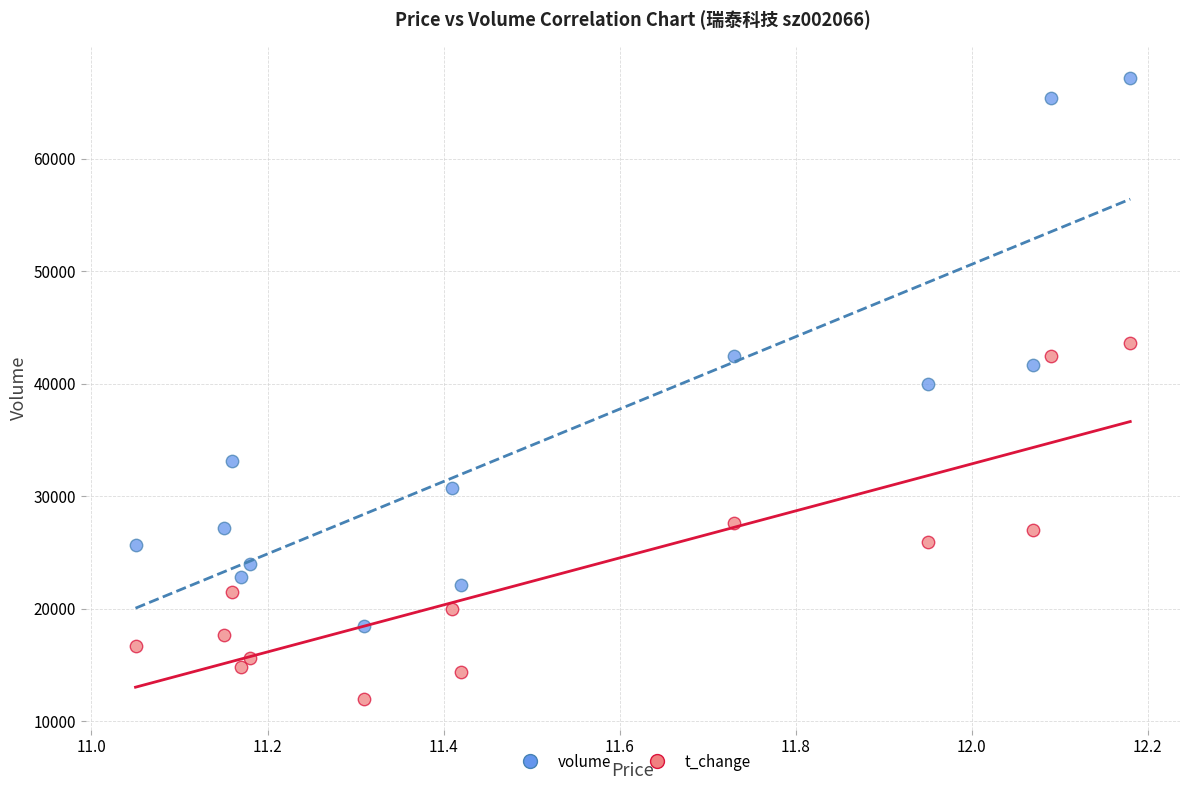

Across all data points, what is the range of Y values (max minus min)?

55199